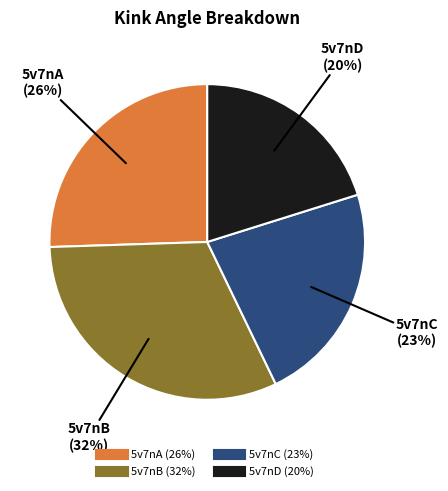

How many slices are in this pie chart?

4